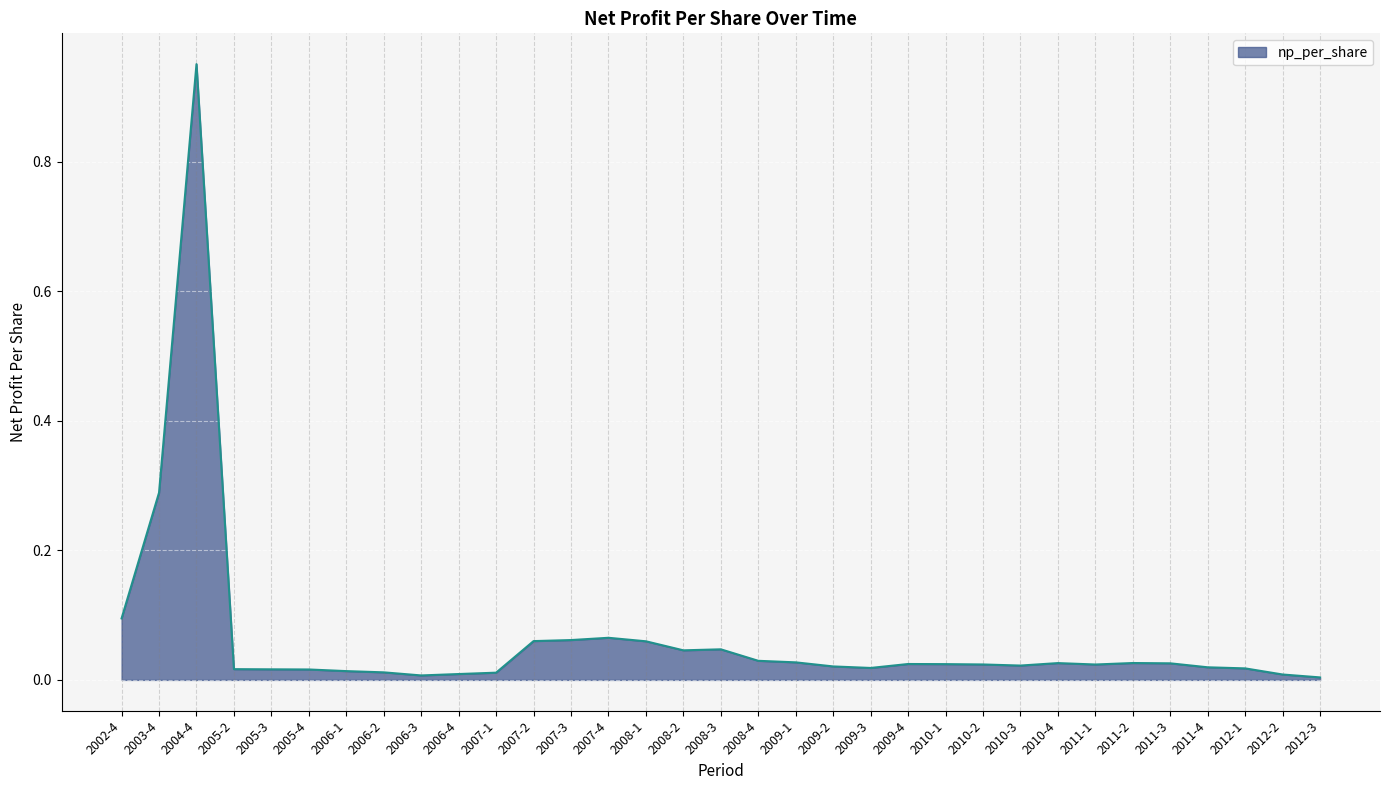

What is the difference between the maximum and minimum values?

0.9